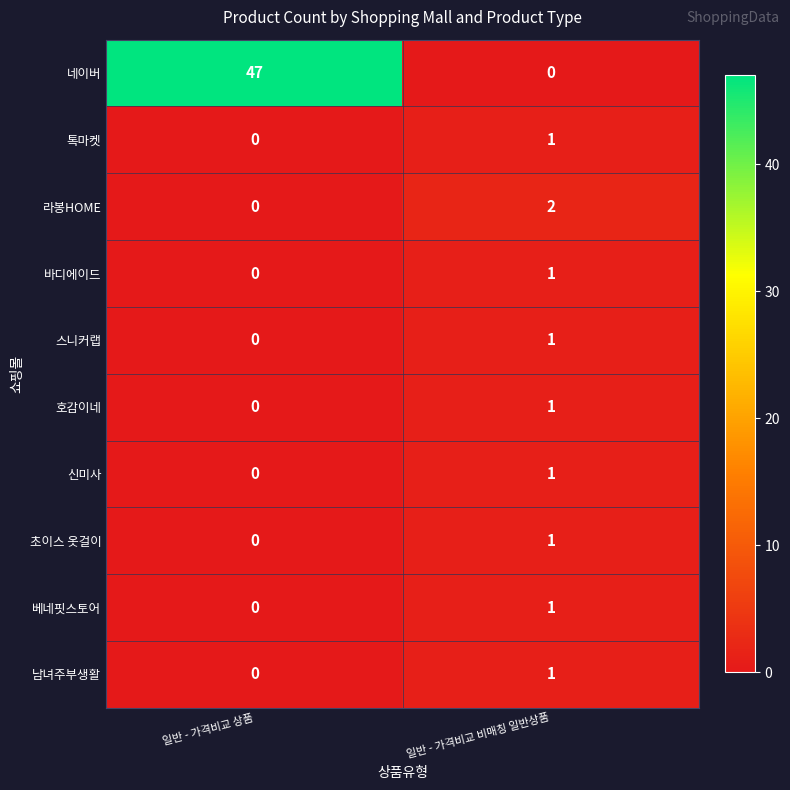

Which series has the largest total across all categories?

네이버